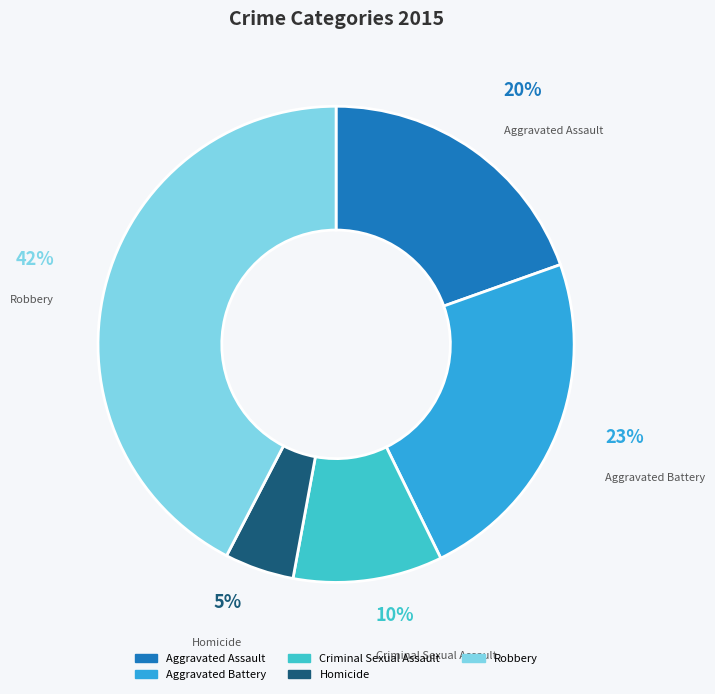

Count the number of slices in the pie.

5